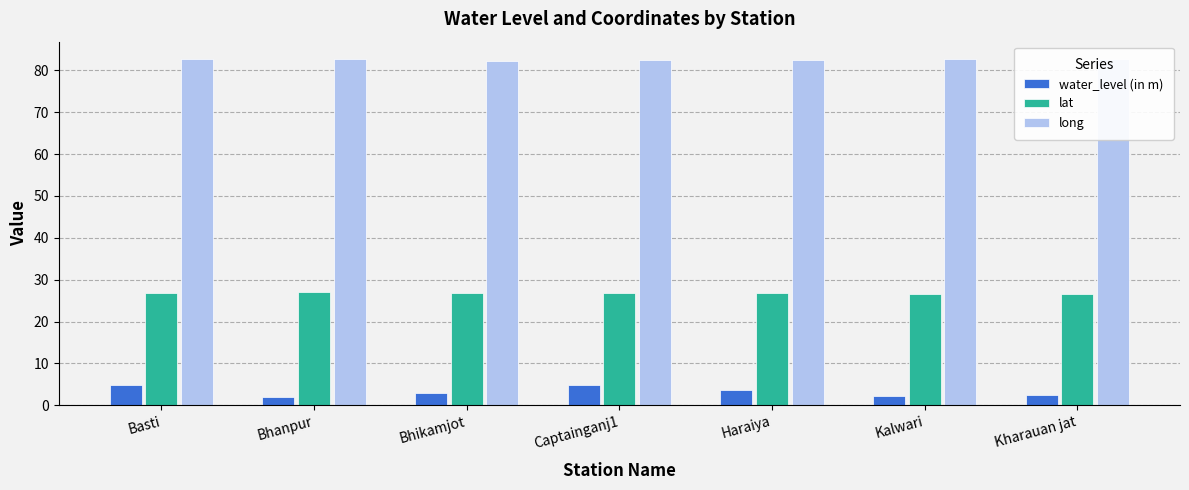

List the series in order of their peak value, lowest first.

water_level (in m), lat, long